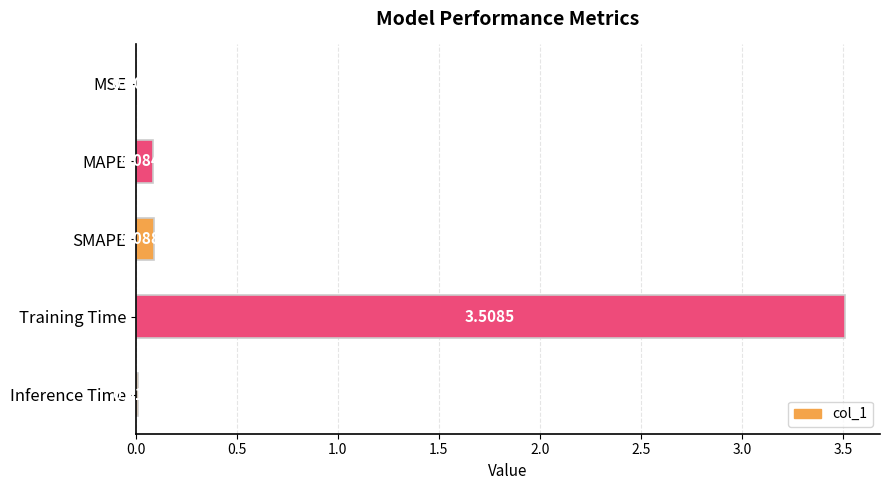

Which has a higher value, MAPE or Inference Time?

MAPE